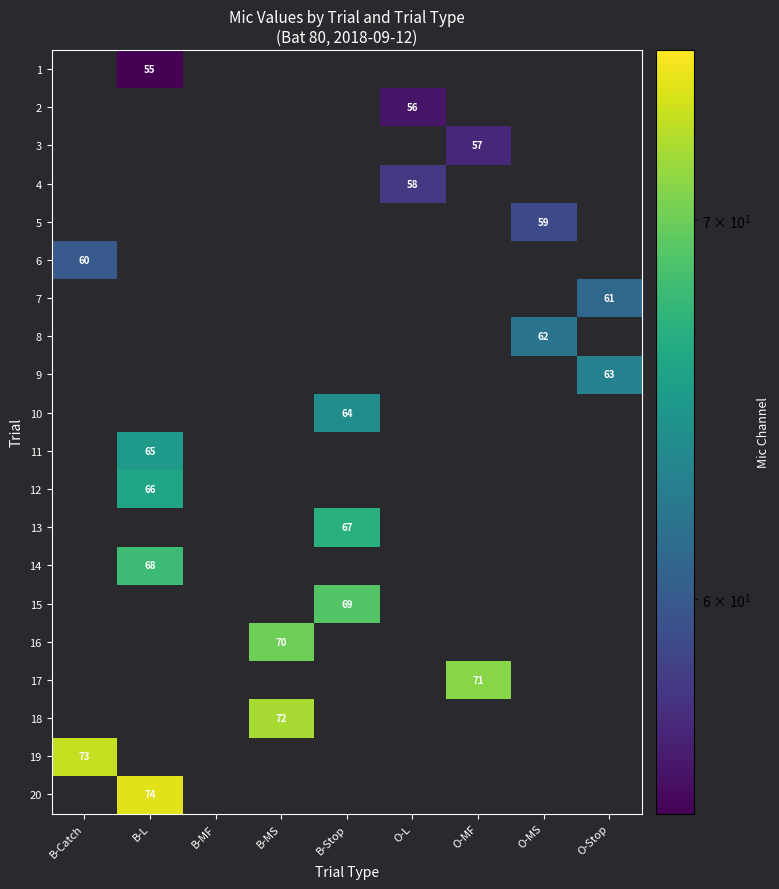

Count the number of categories in the chart.

9